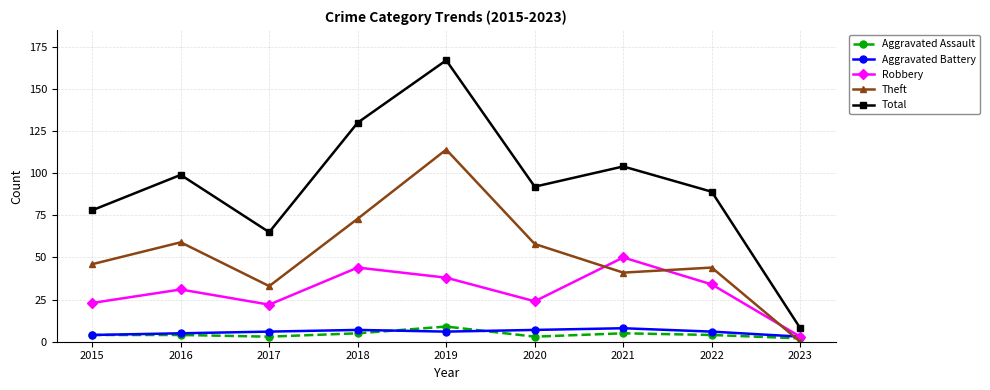

Read the Aggravated Battery value at 2018.

7